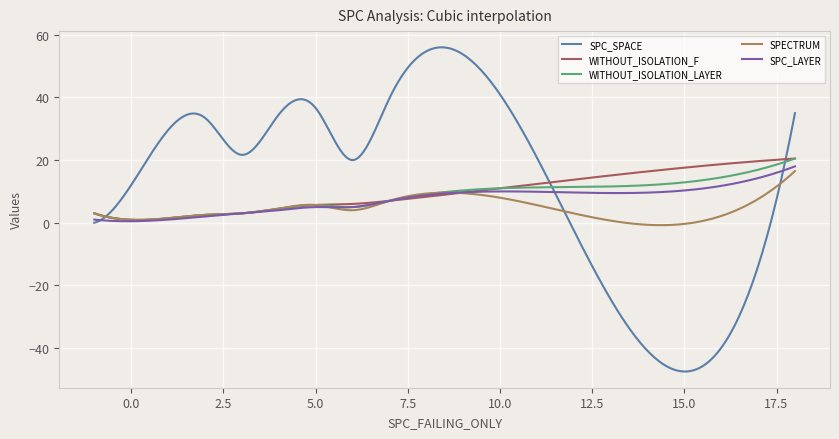

Which series has the widest spread of values?

SPC_SPACE